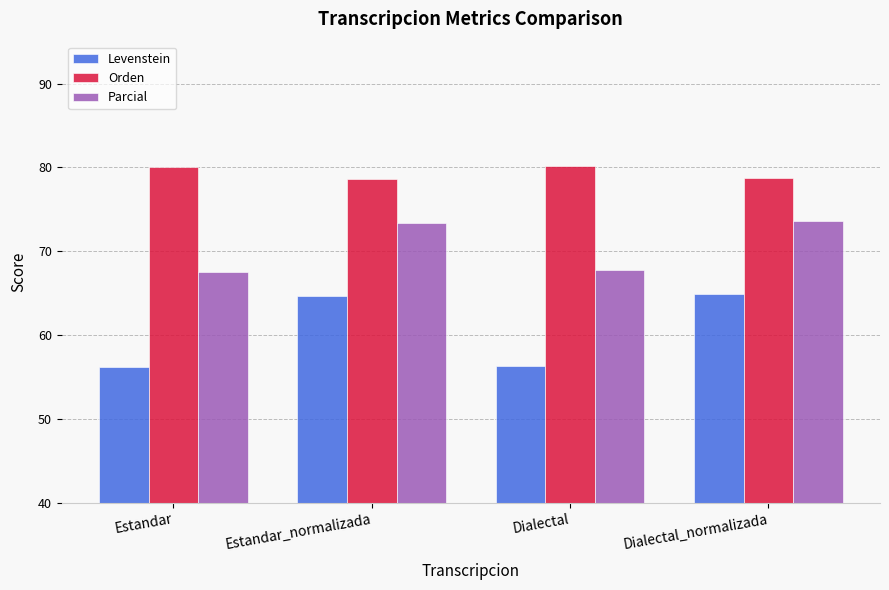

Is the value of Parcial at Dialectal greater than the value of Levenstein at Dialectal?

Yes